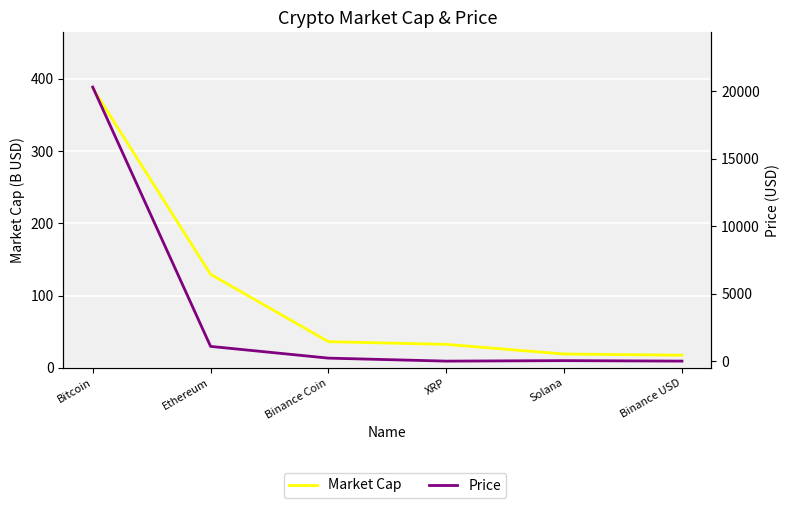

Where does the Market Cap series first go above 36?

Bitcoin